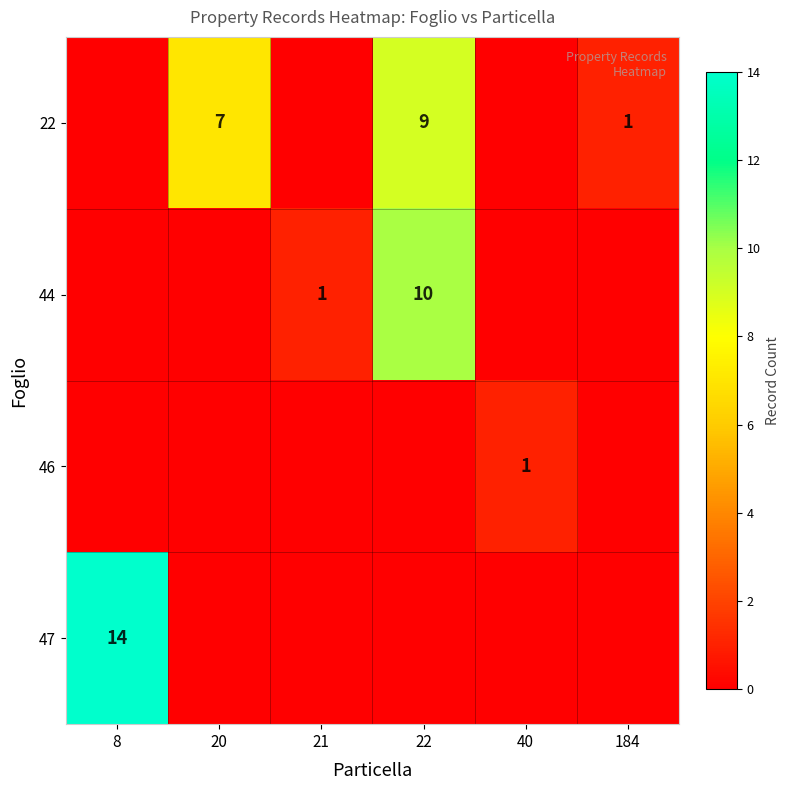

Is the value of 46 at 40 greater than the value of 44 at 22?

No